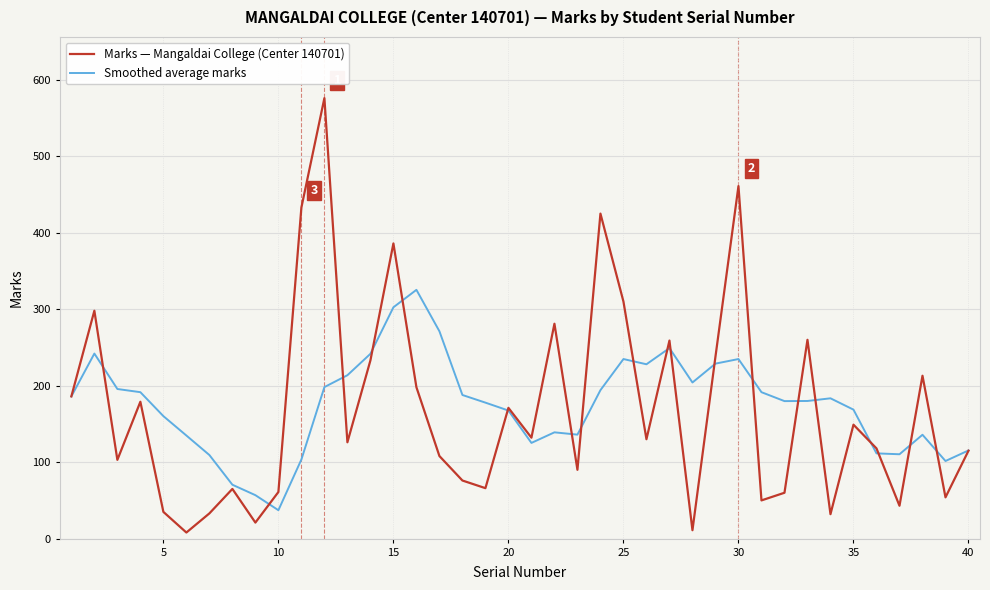

Which series has the largest range (max minus min)?

Marks — Mangaldai College (Center 140701)